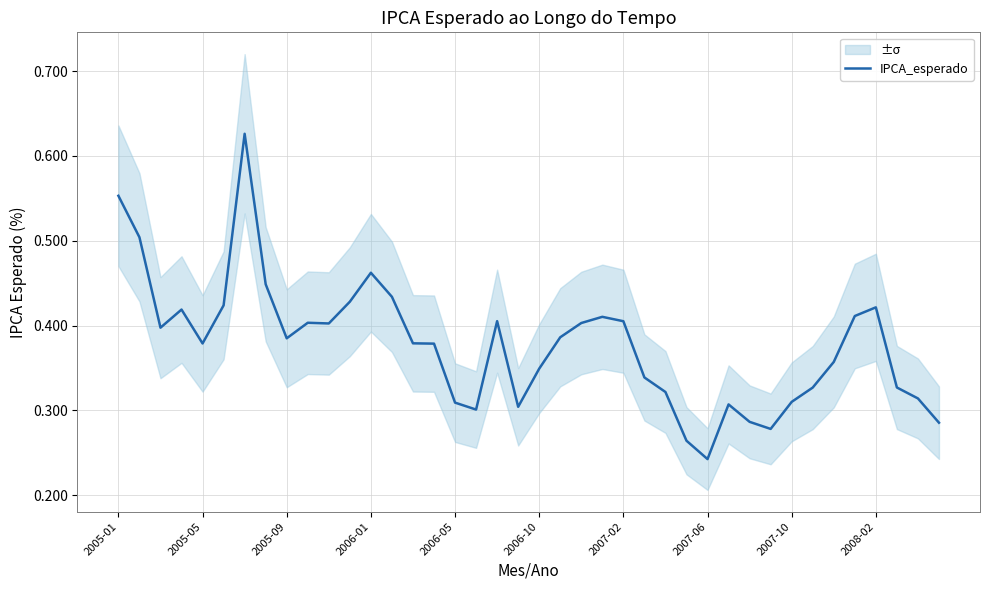

True or false: IPCA_esperado has a value of 0.7 at 2005-01.

False